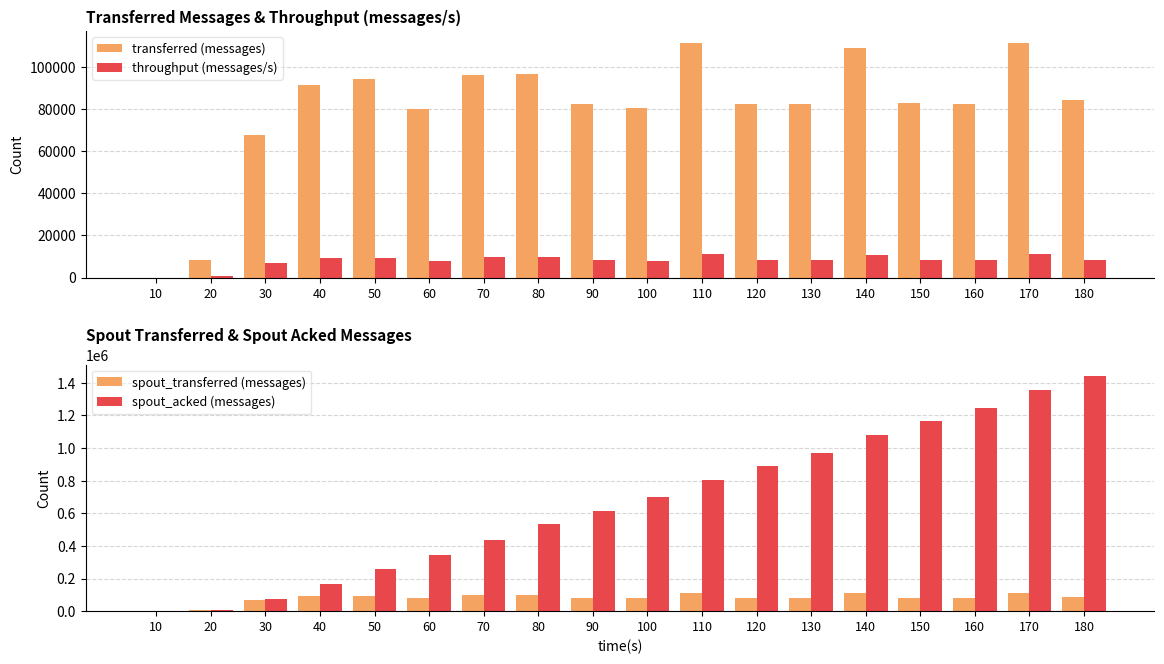

How many positive values does the spout_transferred (messages) series have?

17